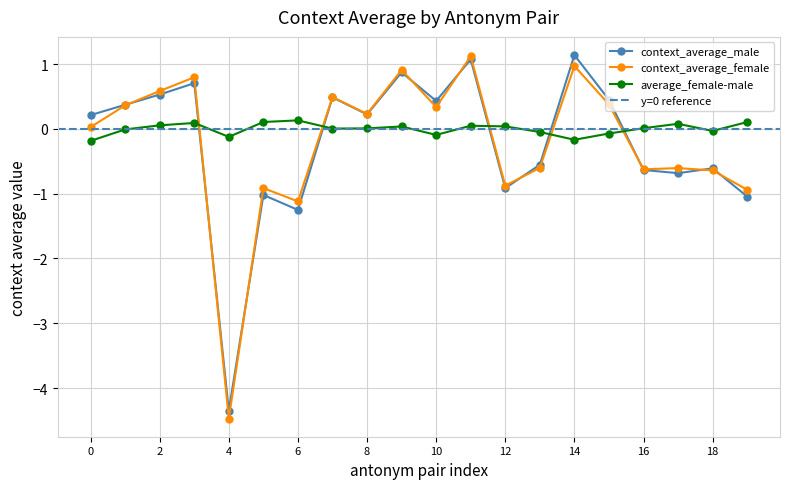

True or false: context_average_female and average_female-male intersect in this chart.

True